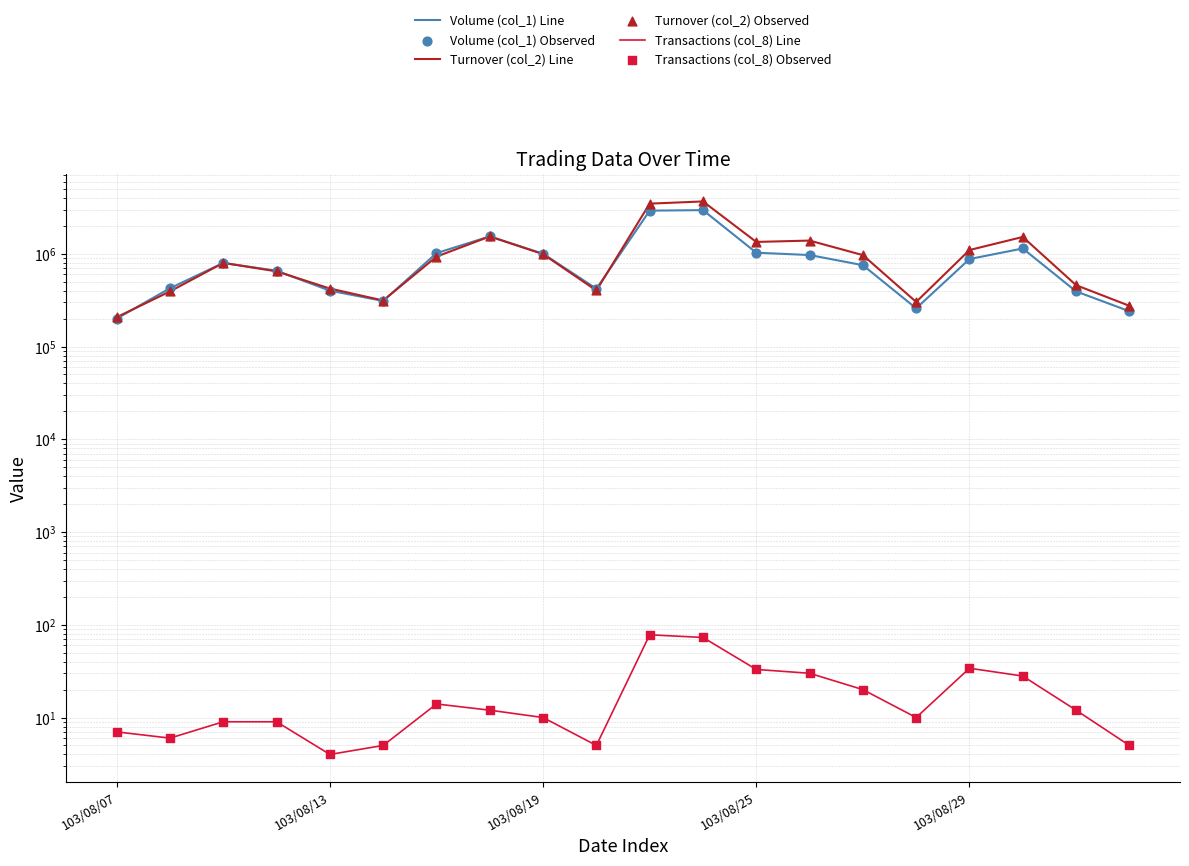

Which series has the largest total across all categories?

Turnover (col_2) Line